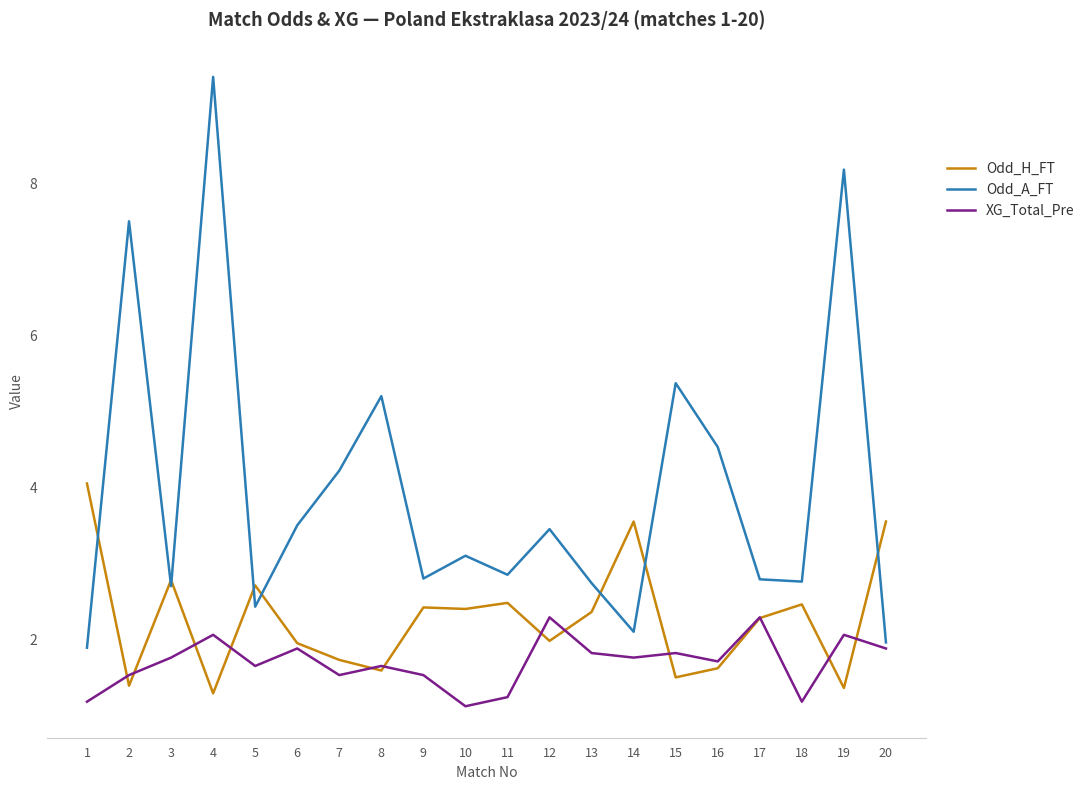

At how many categories does at least one series exceed 3?

13